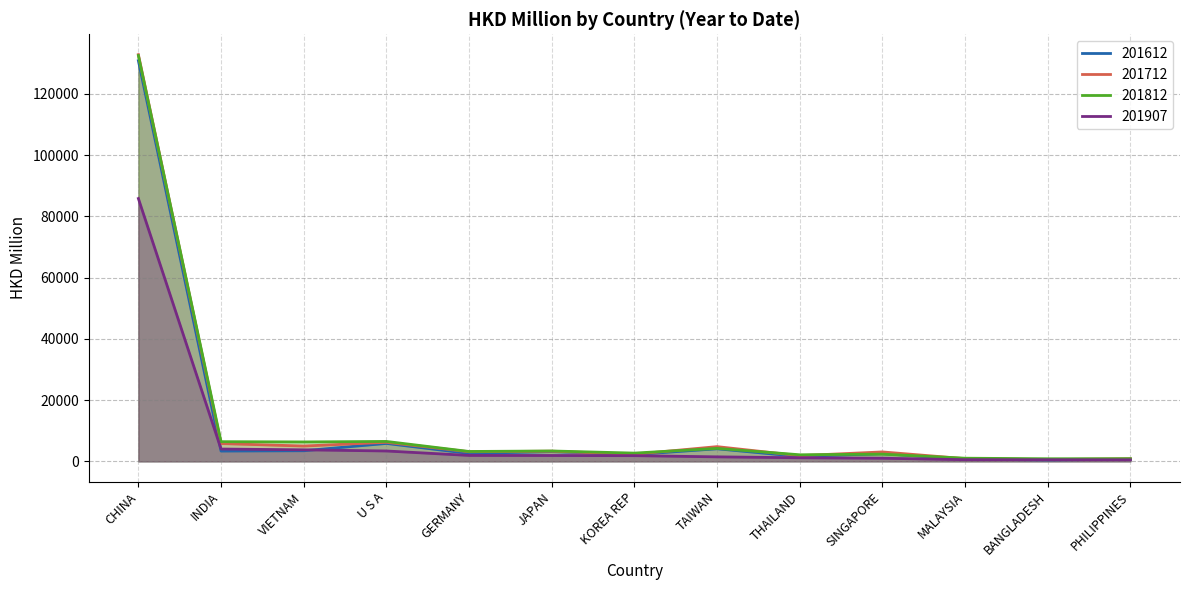

Reading right to left, what are all the values shown in this chart?

201612: PHILIPPINES=682.3	BANGLADESH=472.2	MALAYSIA=690.6	SINGAPORE=2534.3	THAILAND=1586.6	TAIWAN=4105.3	KOREA REP=2229.5	JAPAN=3189.2	GERMANY=2589.5	U S A=5853.8	VIETNAM=3468.3	INDIA=3363.6	CHINA=130828.4
201712: PHILIPPINES=848.9	BANGLADESH=573.4	MALAYSIA=881.8	SINGAPORE=3081.2	THAILAND=1863.9	TAIWAN=4809.6	KOREA REP=2321.4	JAPAN=3322.0	GERMANY=3140.8	U S A=6218.9	VIETNAM=5004.8	INDIA=5815.3	CHINA=132806.1
201812: PHILIPPINES=872.4	BANGLADESH=851.6	MALAYSIA=1029.5	SINGAPORE=2358.4	THAILAND=2151.9	TAIWAN=4232.0	KOREA REP=2699.5	JAPAN=3390.7	GERMANY=3225.6	U S A=6507.5	VIETNAM=6341.5	INDIA=6429.2	CHINA=132513.5
201907: PHILIPPINES=505.1	BANGLADESH=528.2	MALAYSIA=546.8	SINGAPORE=1021.4	THAILAND=1173.3	TAIWAN=1472.5	KOREA REP=1860.6	JAPAN=1911.1	GERMANY=1938.2	U S A=3387.3	VIETNAM=3770.9	INDIA=4023.9	CHINA=85814.8